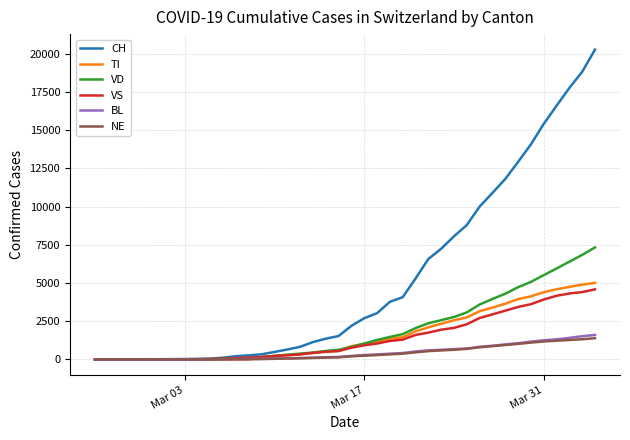

Which series has the largest range (max minus min)?

CH